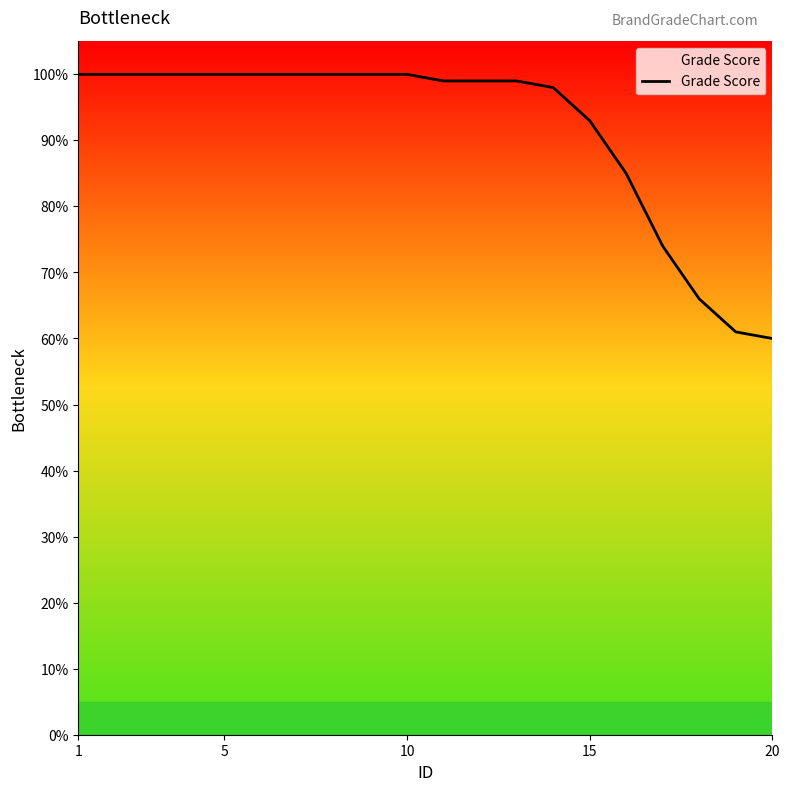

What is the greatest value displayed?

100